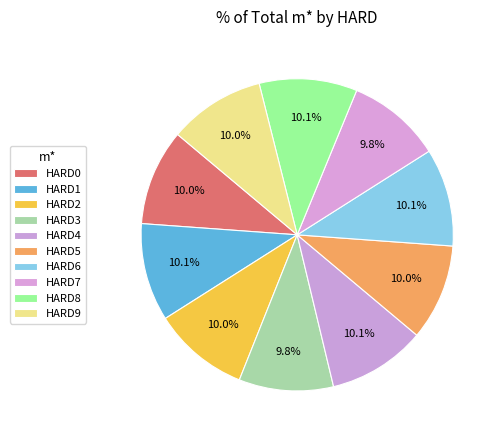

Rank the categories by value from lowest to highest.

HARD3, HARD7, HARD0, HARD2, HARD5, HARD9, HARD1, HARD4, HARD6, HARD8